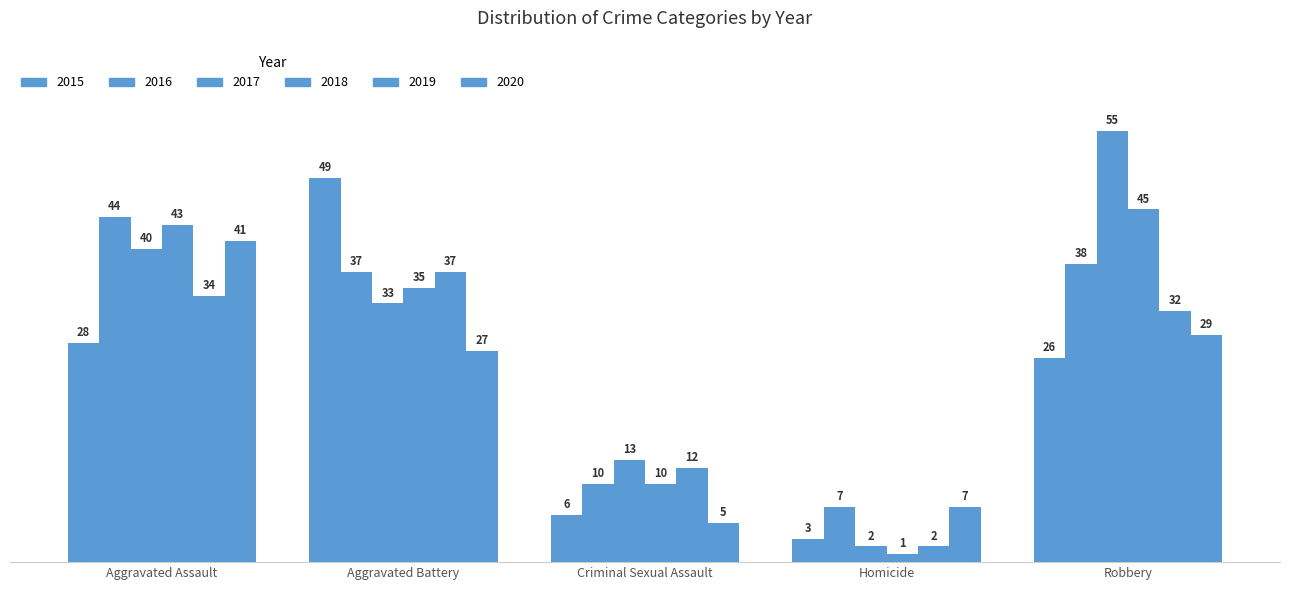

At which category does the chart reach its minimum across all series?

Homicide